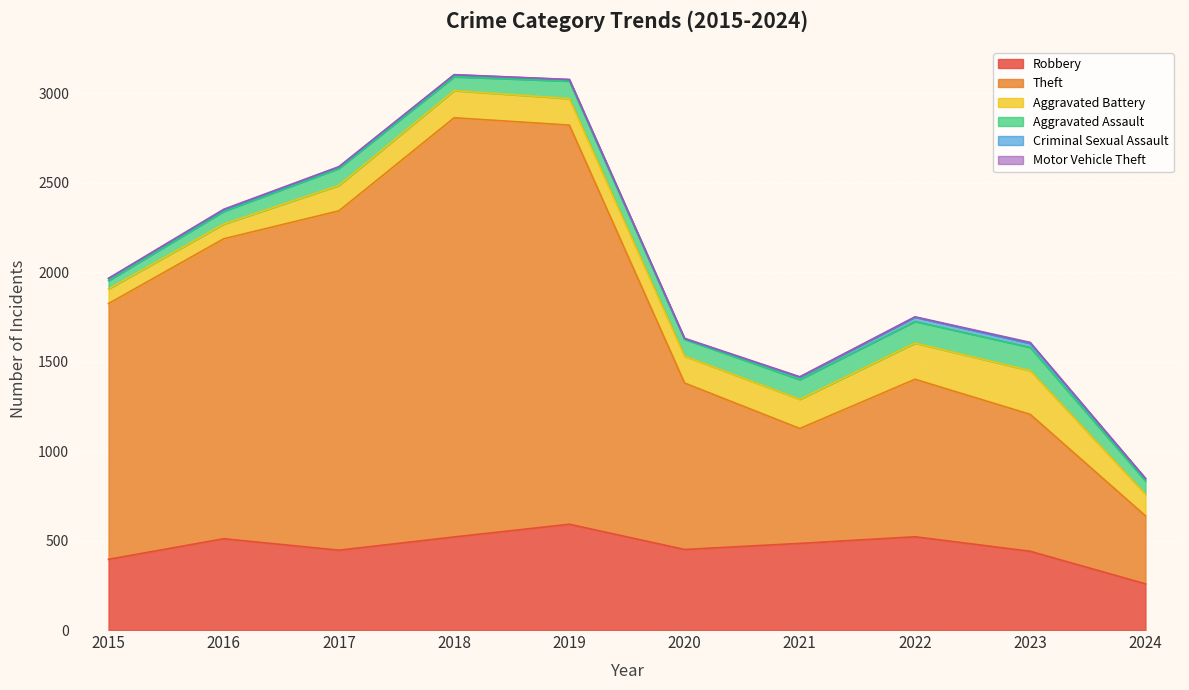

What is the minimum value shown in the chart?

1